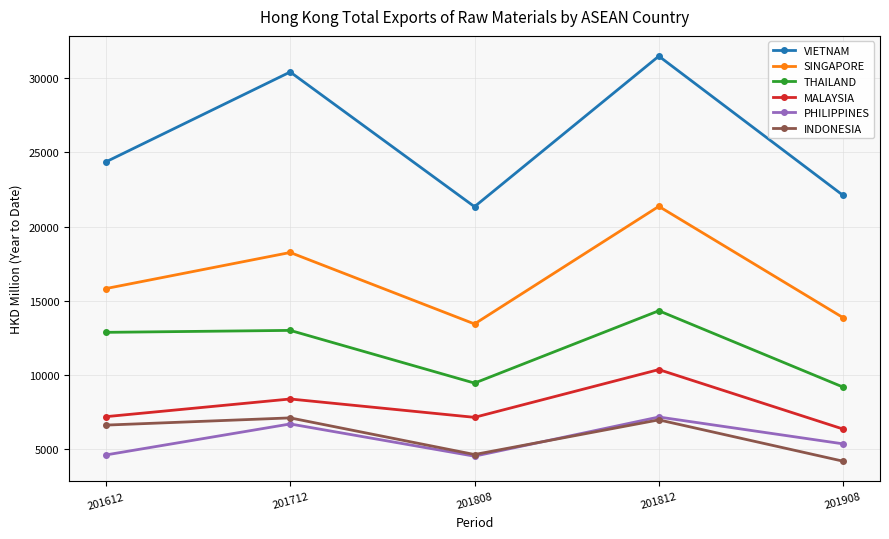

What is the difference between the maximum and minimum values in the INDONESIA series?

2916.6